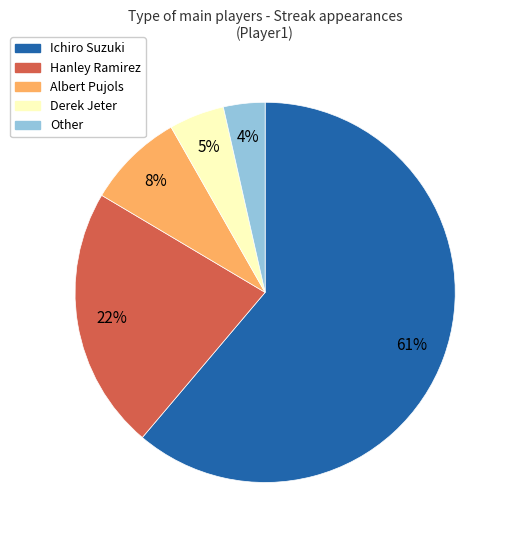

To the nearest percent, what portion does Ichiro Suzuki represent?

61%